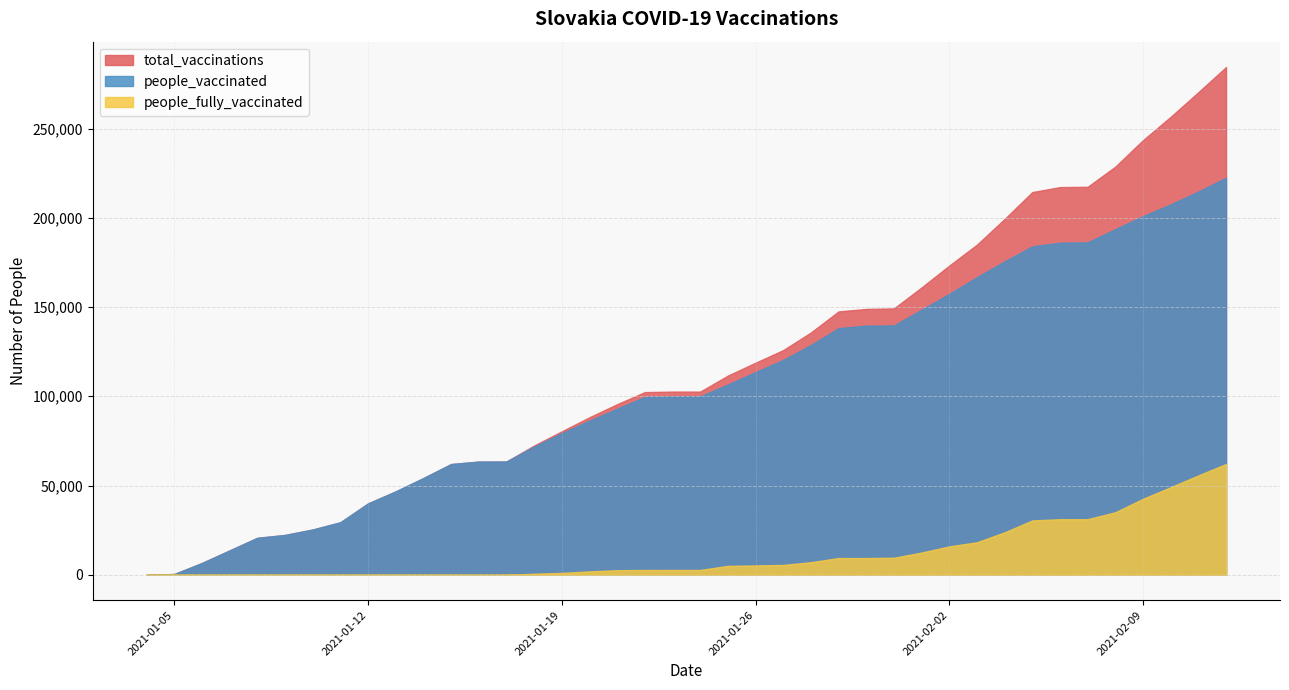

What is the label of the 16th point from the left?

2021-01-19